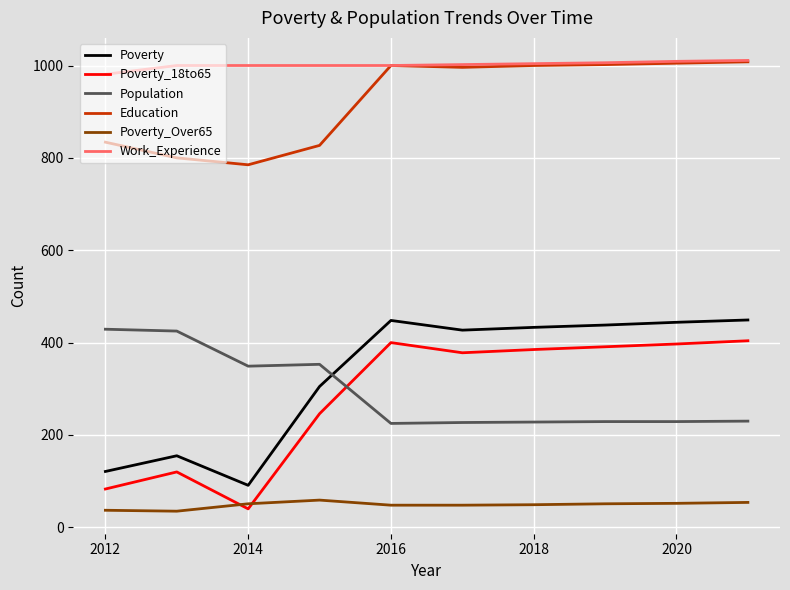

Which series has the widest spread of values?

Poverty_18to65